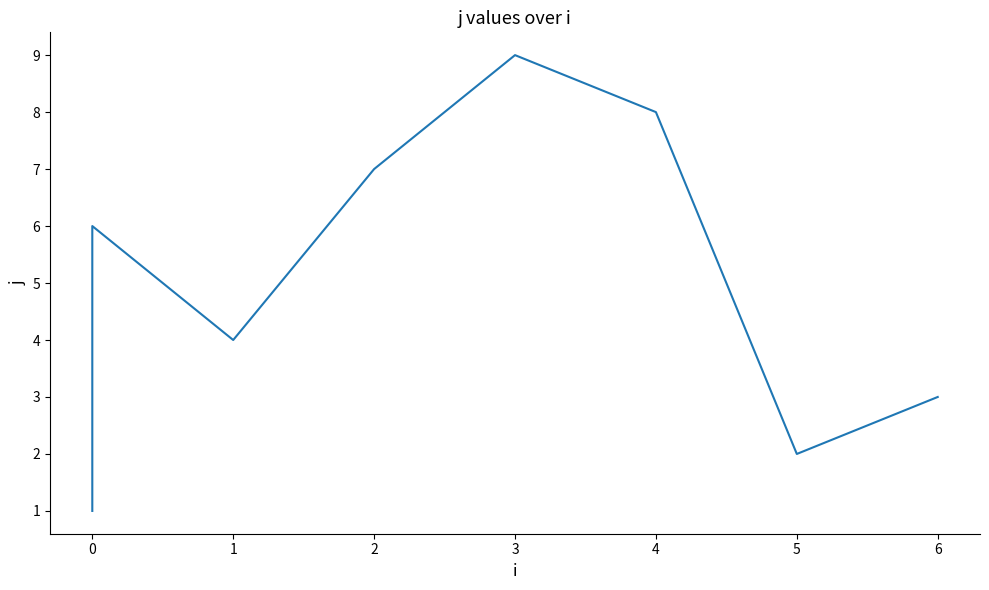

What is the difference between the maximum and minimum values?

8